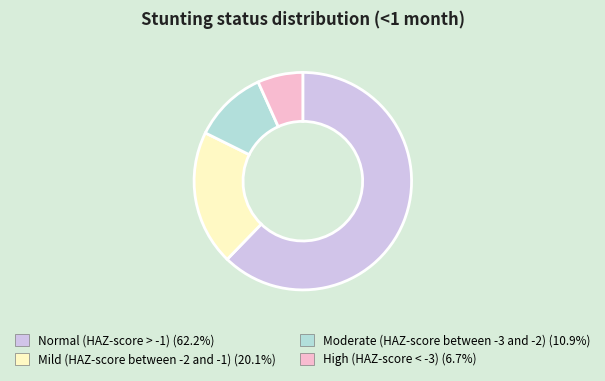

Combined, do Mild (HAZ-score between -2 and -1) and Normal (HAZ-score > -1) account for over 50%?

Yes